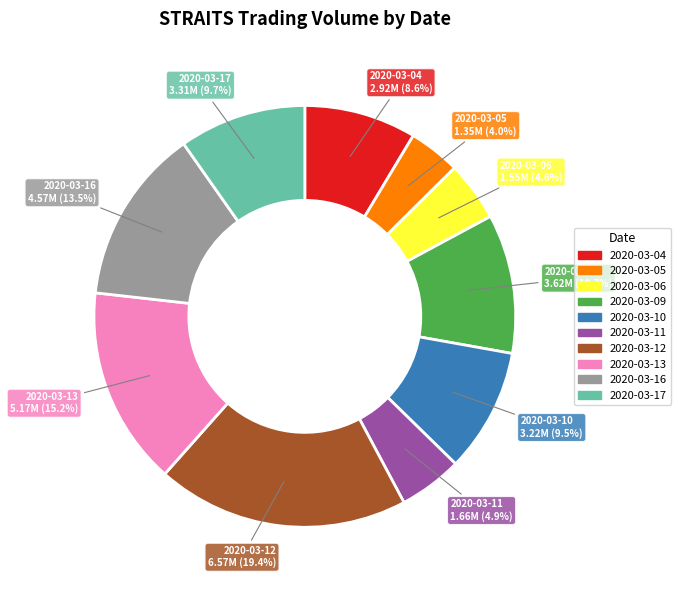

What is the smallest slice in the pie chart?

2020-03-05